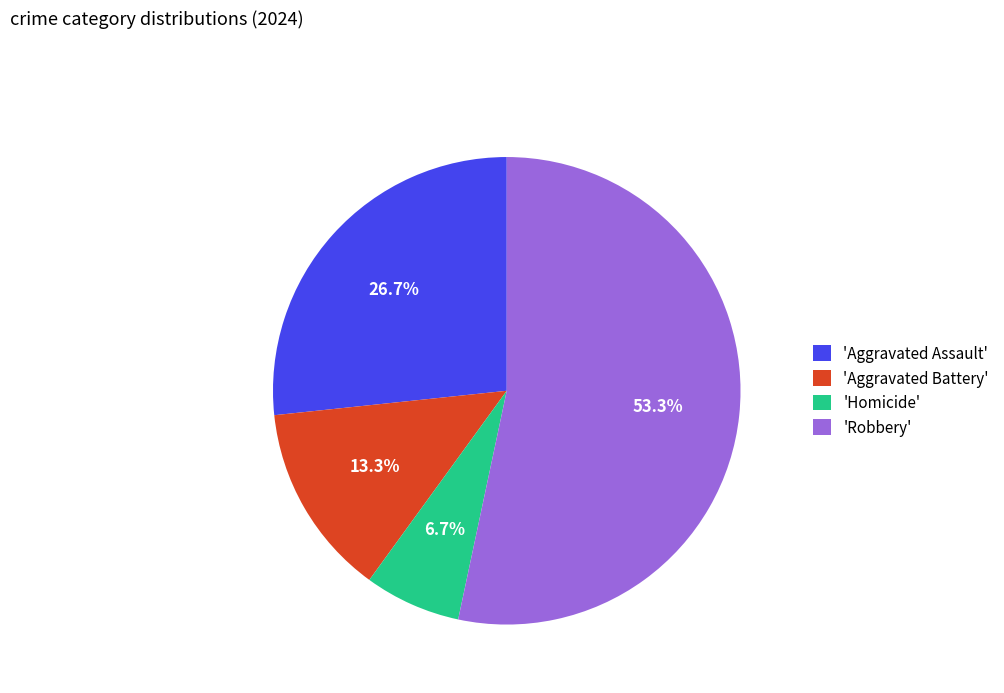

To the nearest percent, what is the difference between the largest and smallest slice percentages?

47%